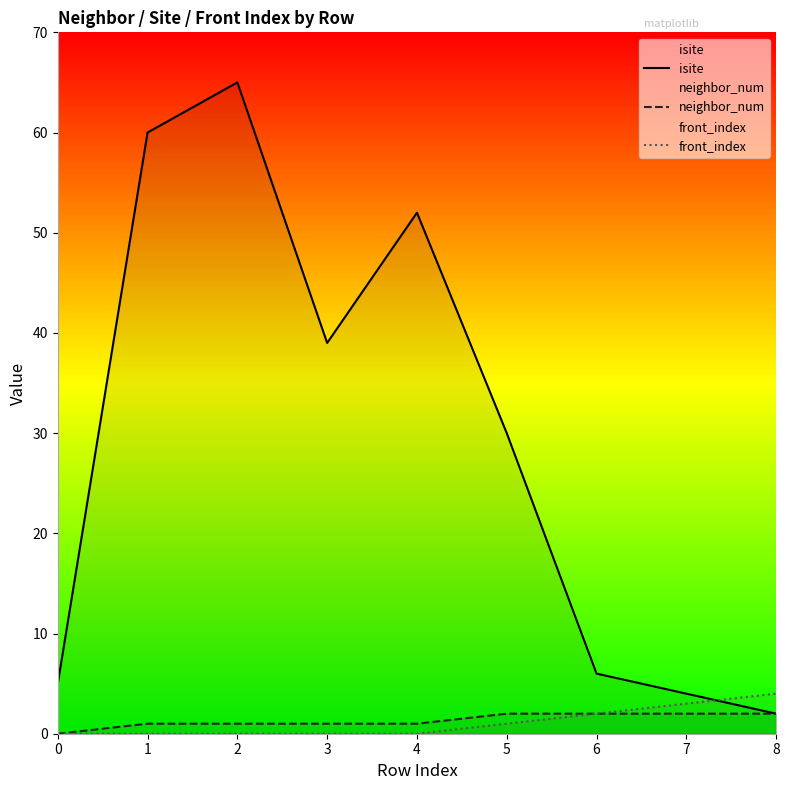

What is the value of the neighbor_num point at the 8th from the left?

2